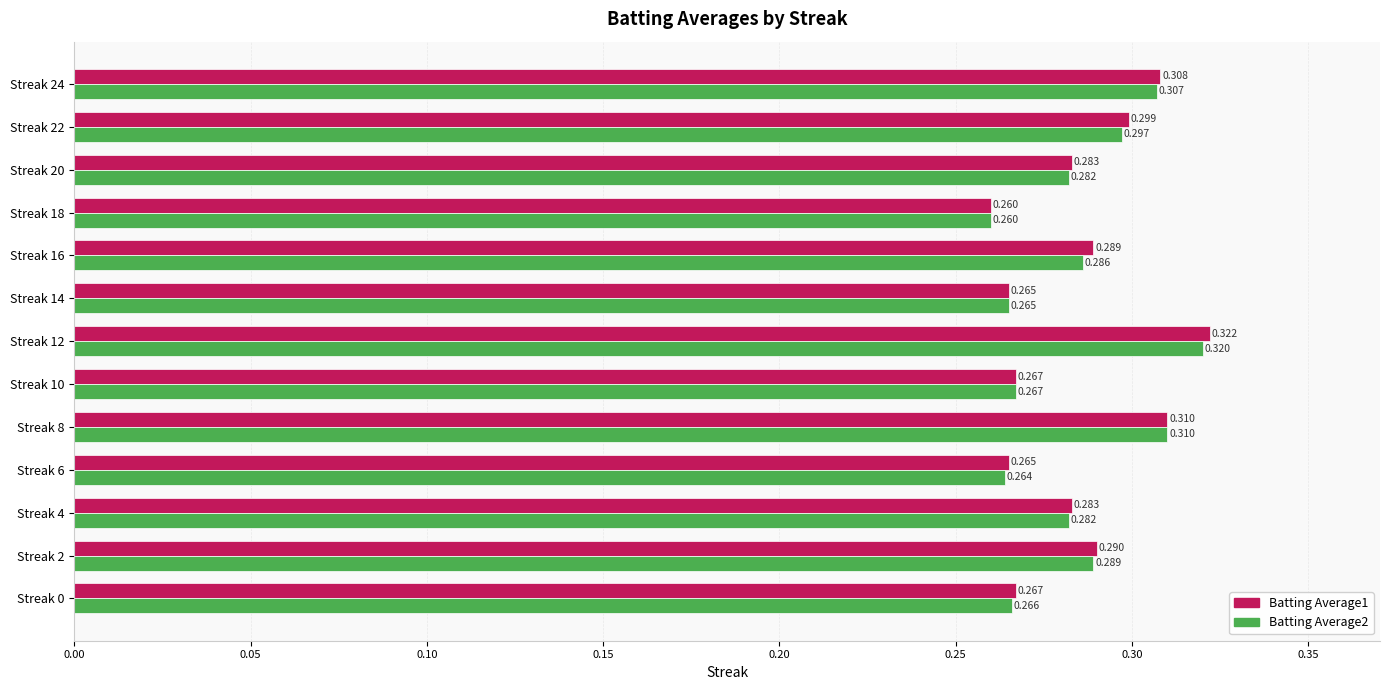

Is the value of Batting Average2 at Streak 22 greater than the value of Batting Average1 at Streak 14?

Yes